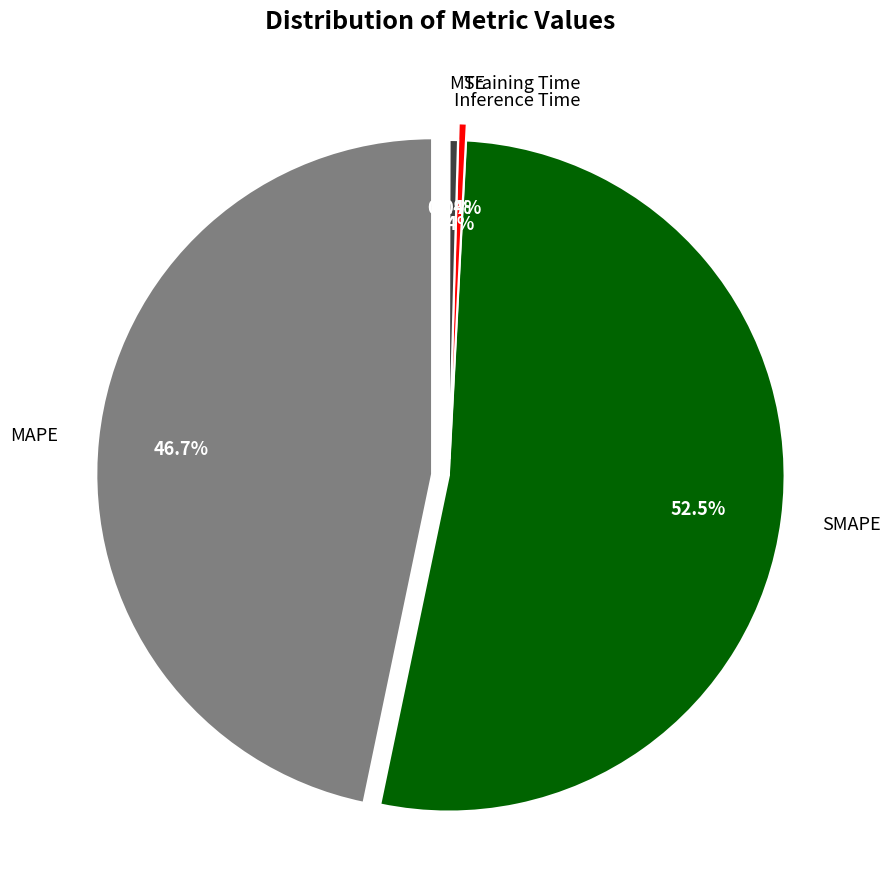

Does any single category account for the majority?

Yes